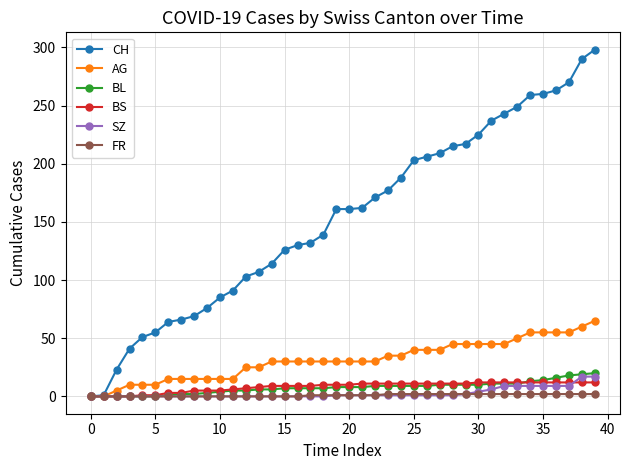

What is the maximum value shown in the chart?

298